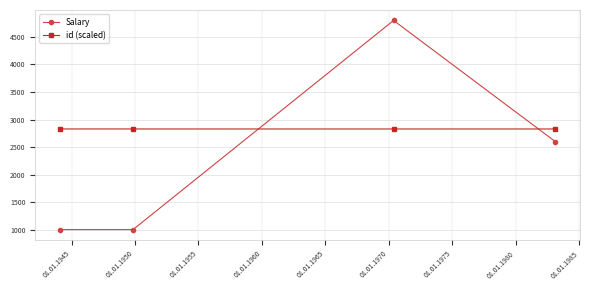

Which series has the largest total across all categories?

id (scaled)